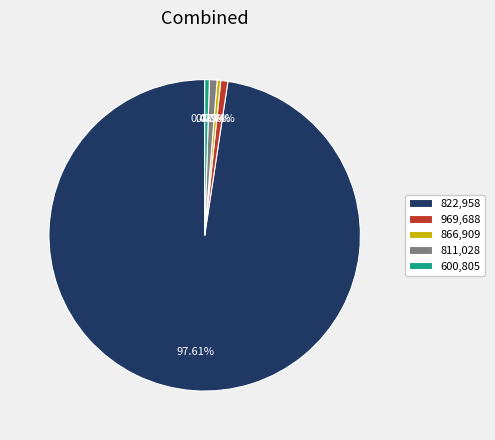

Is the sum of 866,909 and 969,688 greater than half?

No